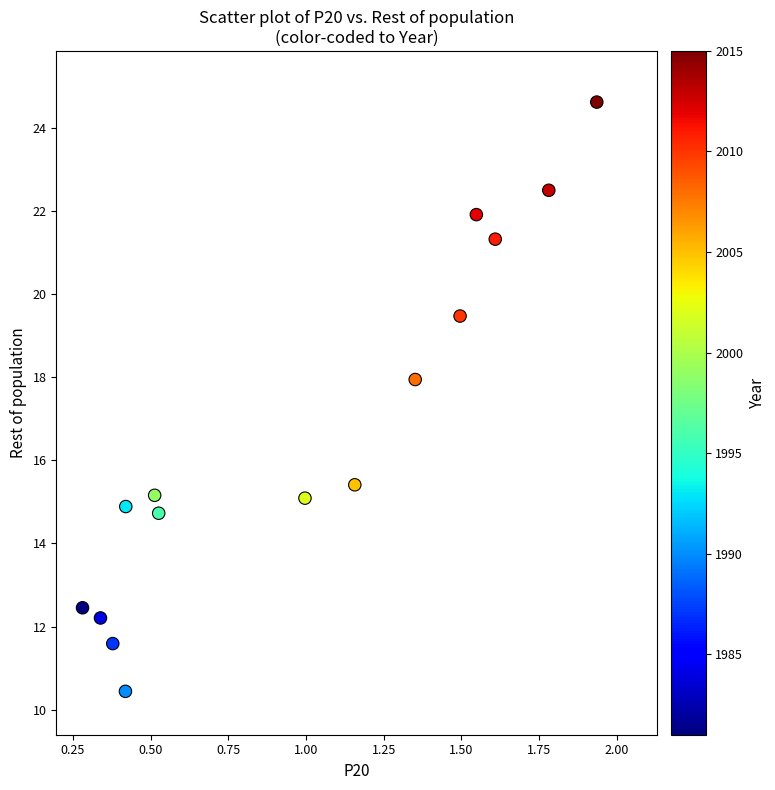

What Y value in the scatter plot is closest to 17?

17.9